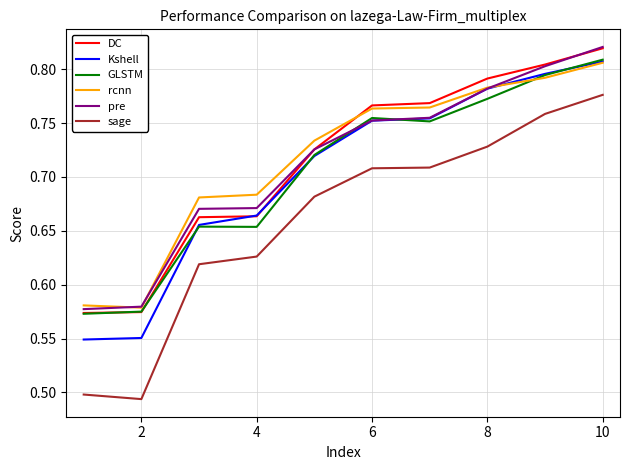

At how many categories does at least one series exceed 0?

10